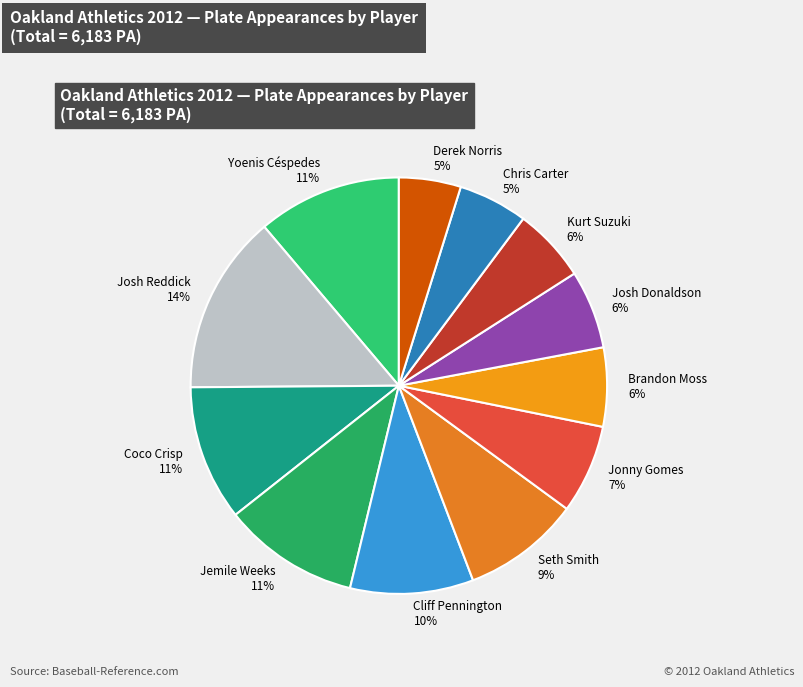

To the nearest percent, what is the average slice percentage?

8%